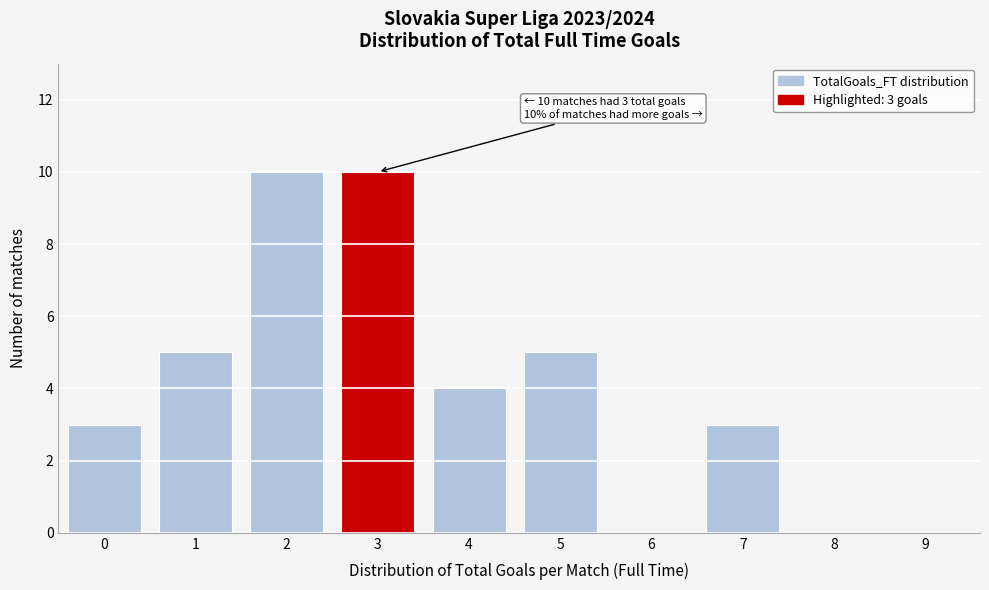

Reading right to left, transcribe all the data shown in this chart.

9=0	8=0	7=3	6=0	5=5	4=4	3=10	2=10	1=5	0=3